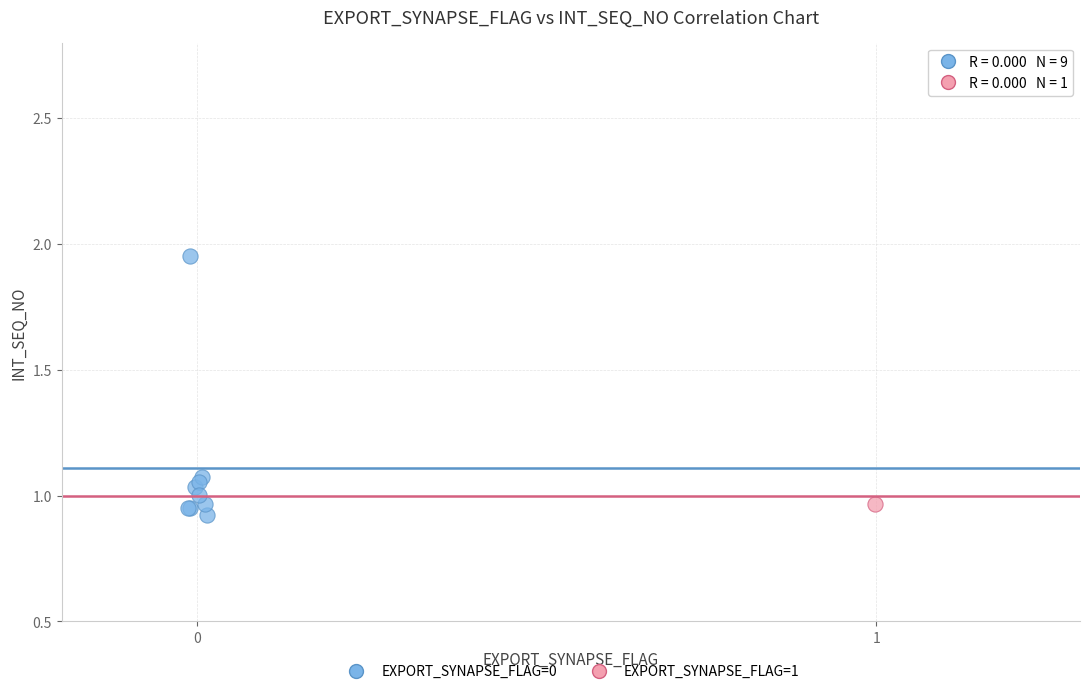

What are all the series names shown in the legend?

EXPORT_SYNAPSE_FLAG=0, EXPORT_SYNAPSE_FLAG=1